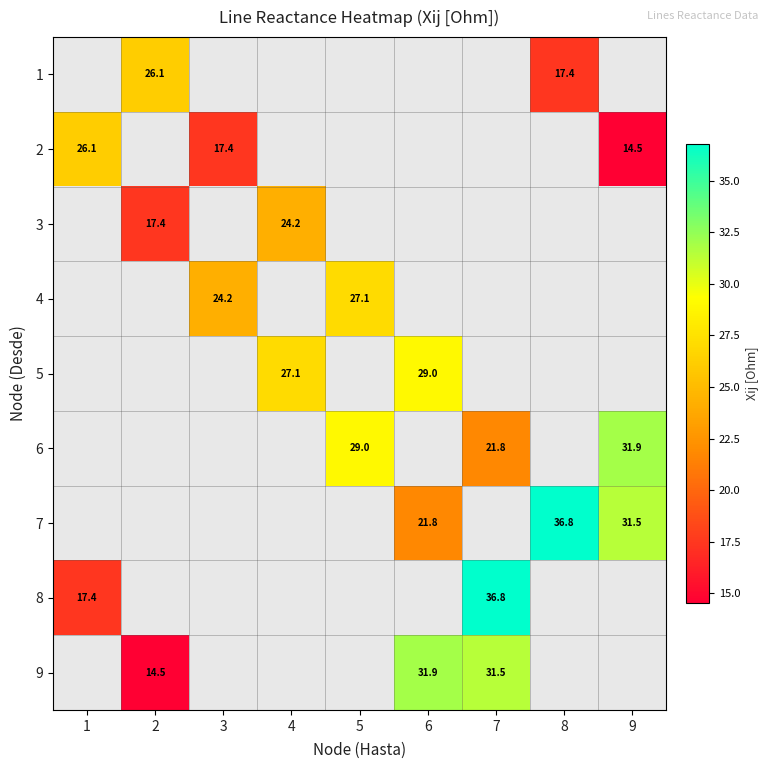

Between 6 and 8, which is larger?

8